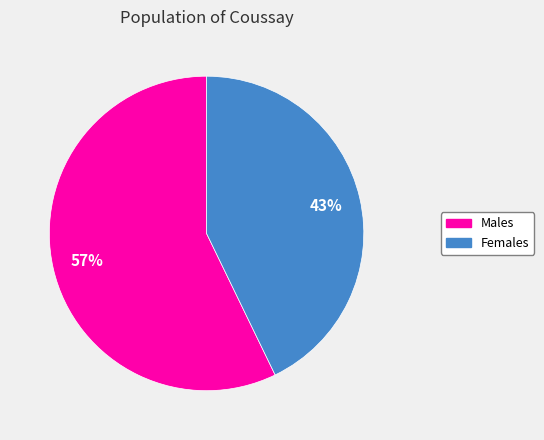

Which slice represents more than half of the pie?

Males